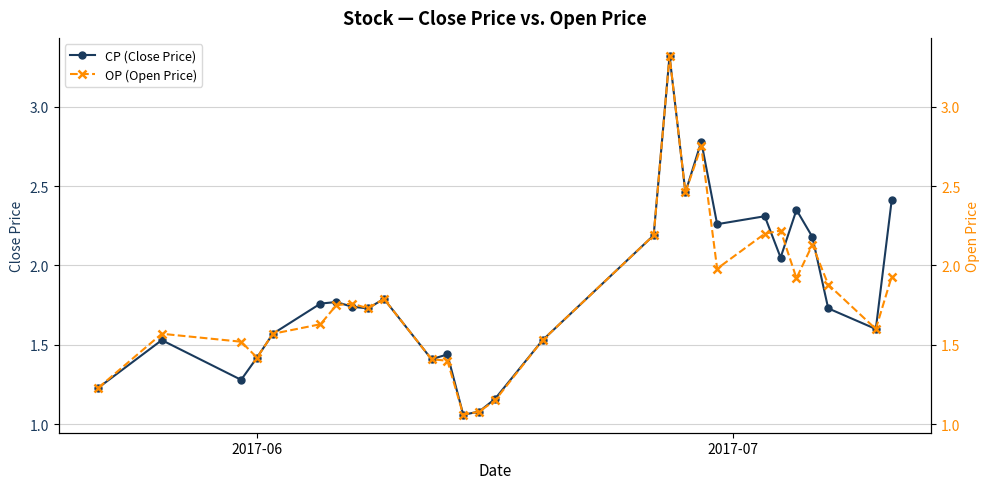

Where is the first local minimum for OP (Open Price)?

2017-06